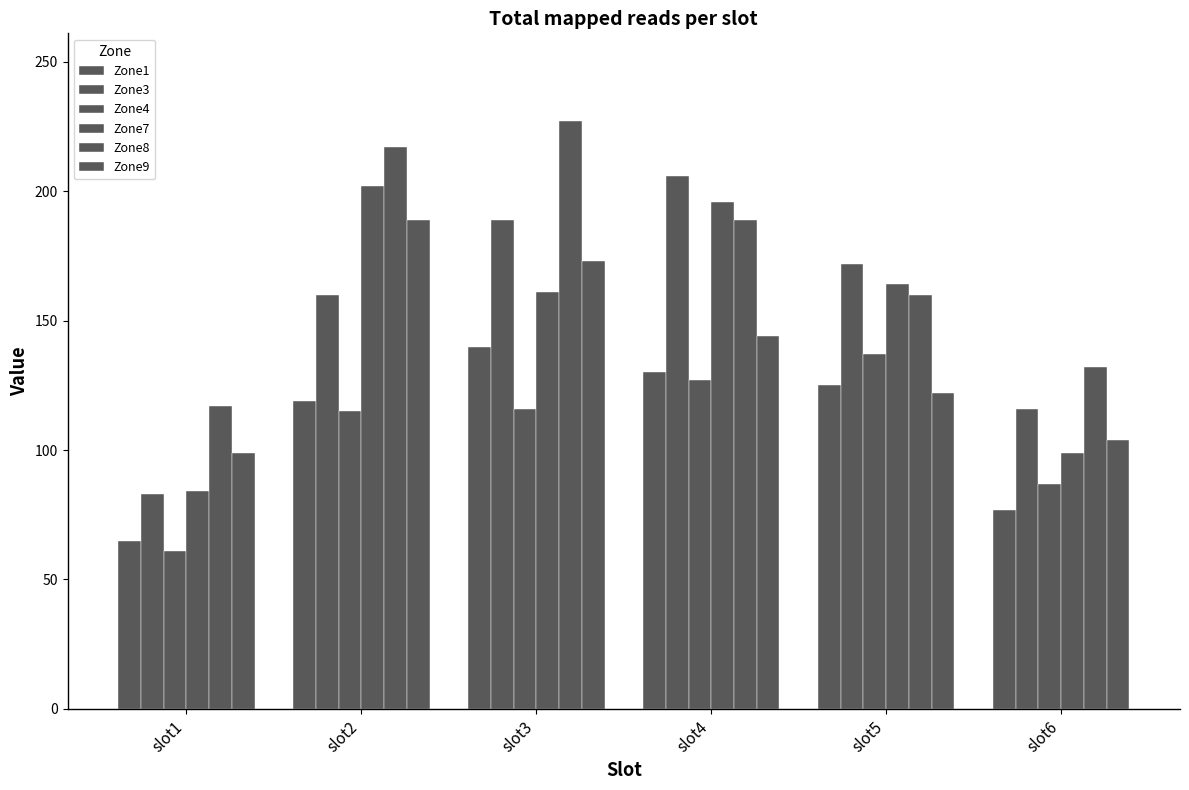

How many values in the Zone7 series are below 164?

3